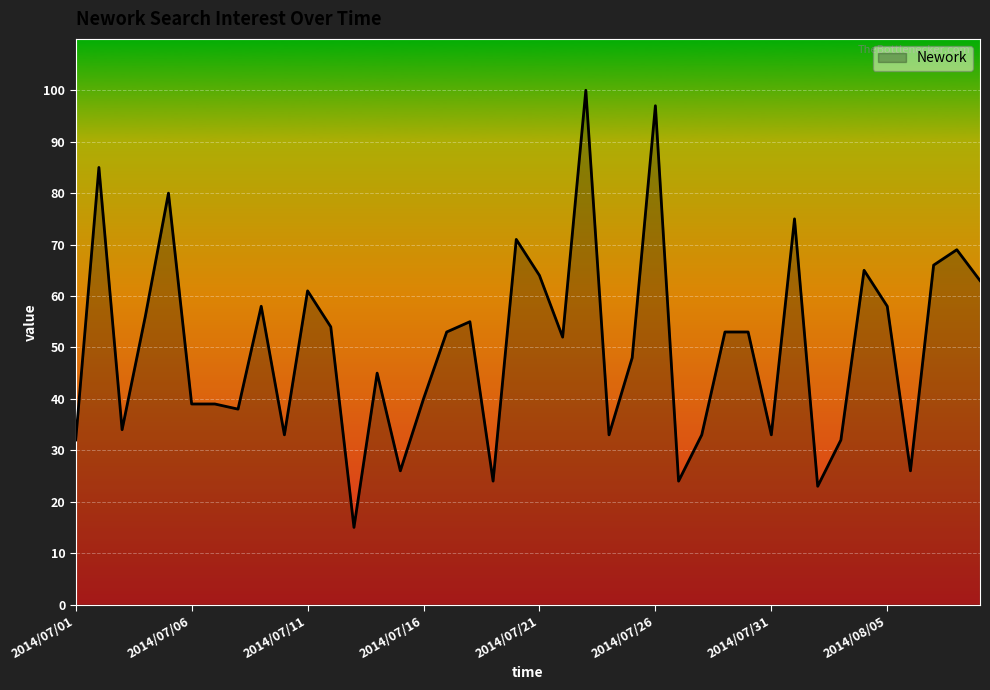

What is the minimum value shown in the chart?

15